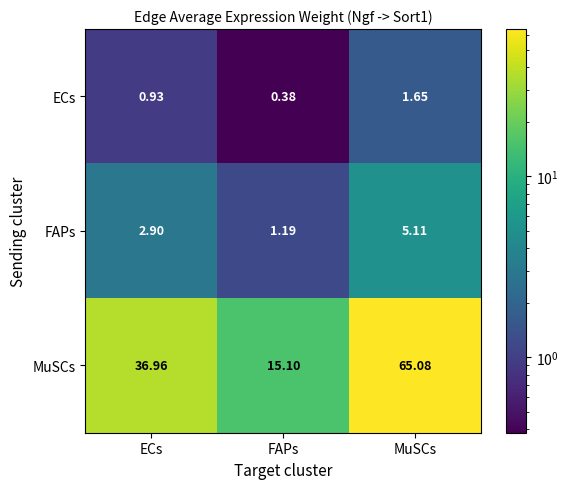

Is the value of ECs at FAPs greater than the value of FAPs at ECs?

No